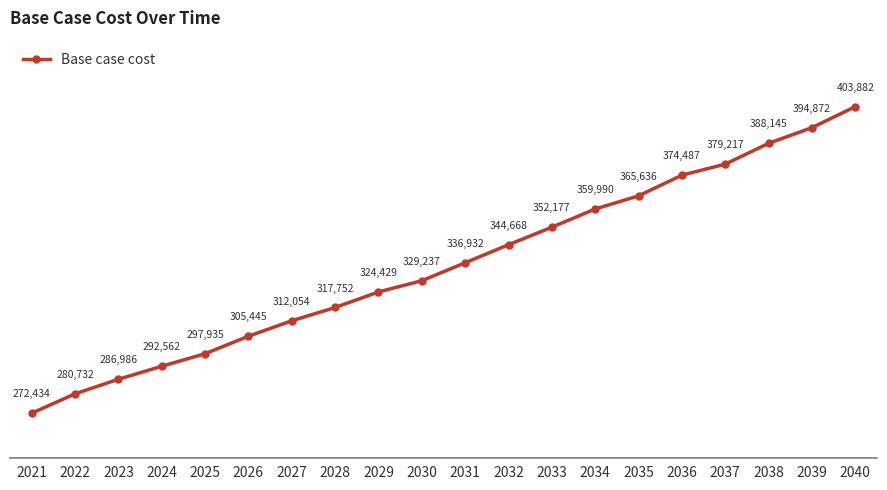

How many categories are shown in the chart?

20